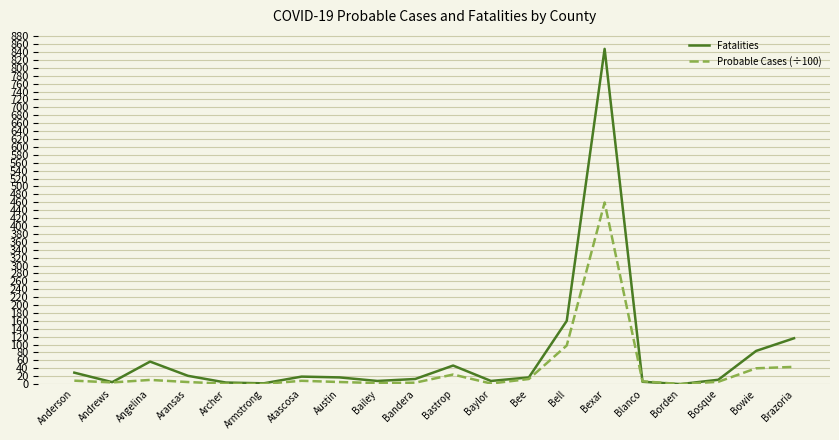

True or false: Probable Cases (÷100) has more than 0 interior local peaks.

True